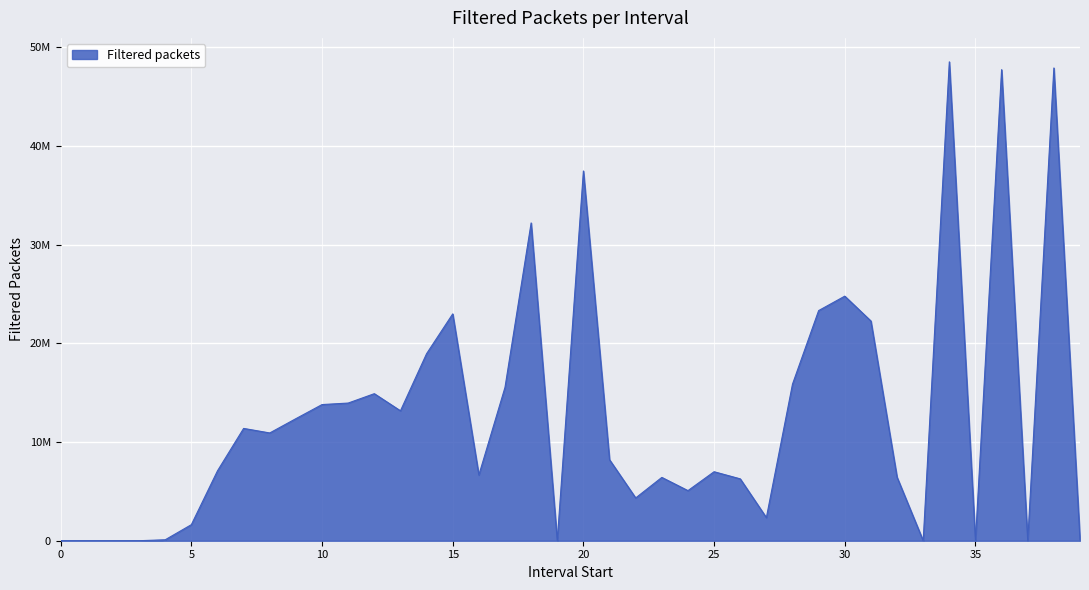

Is this an area chart (filled region under the line)?

Yes